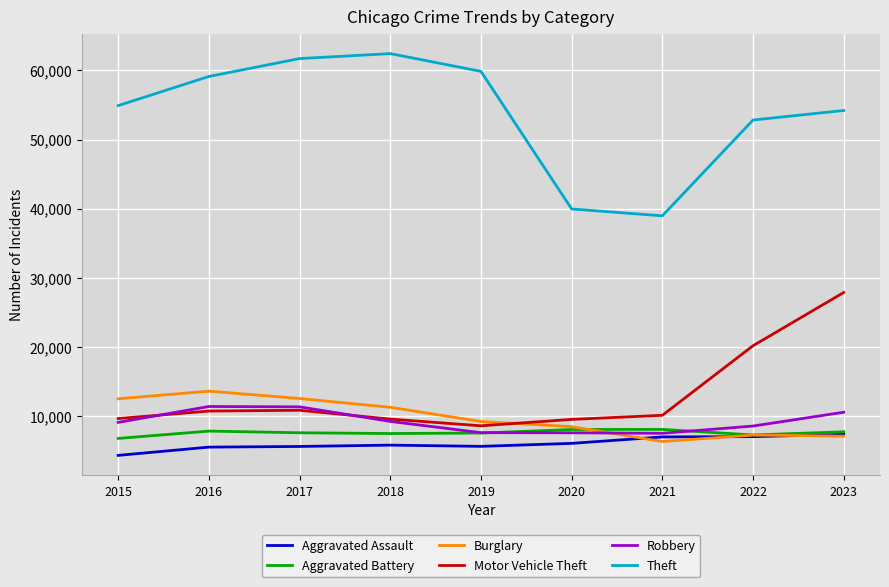

Does the chart display data point markers on the line(s)?

No